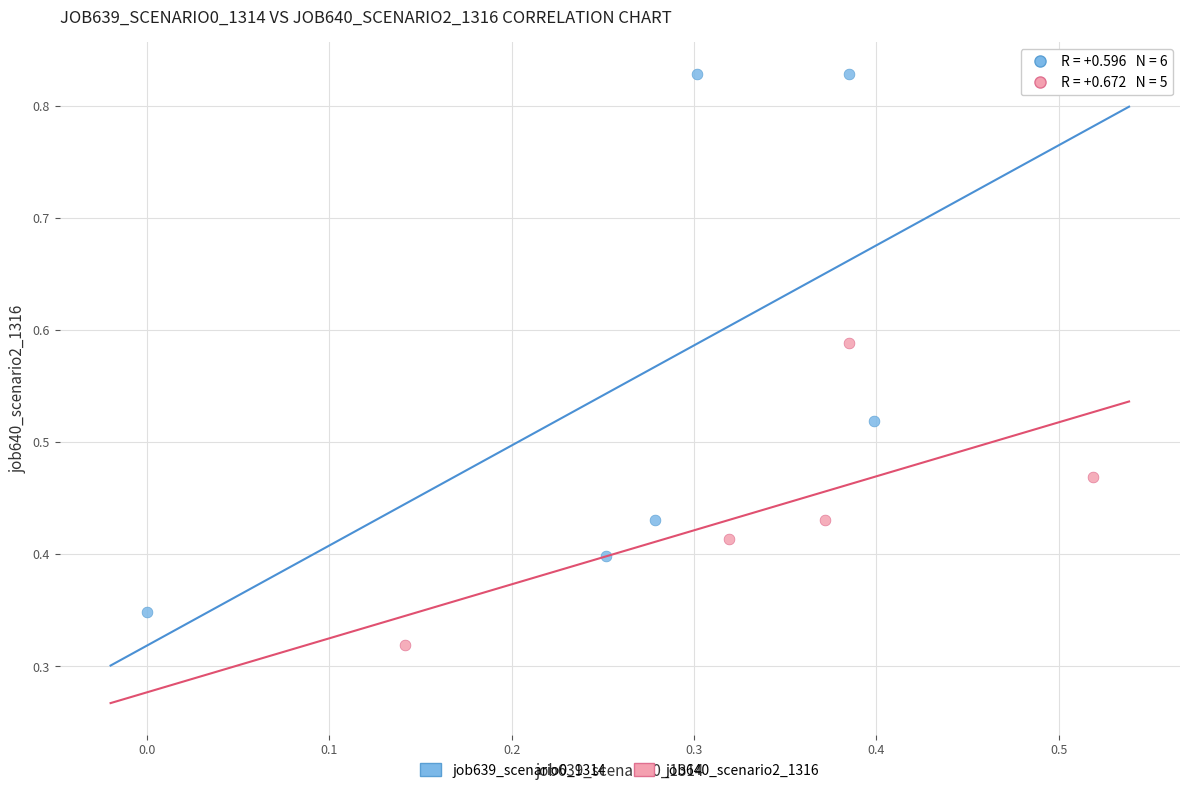

Which series contains the lowest Y value?

job640_scenario2_1316